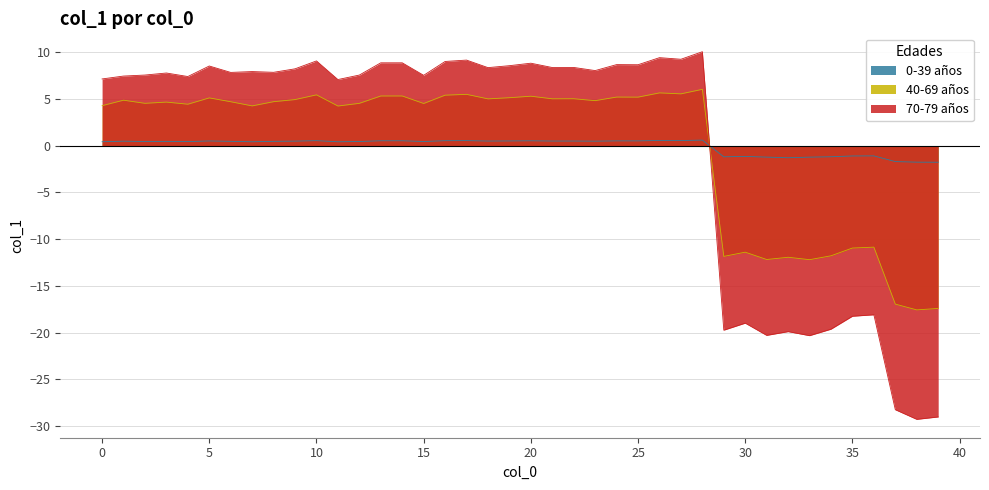

Read the 0-39 años value at 0.

0.4